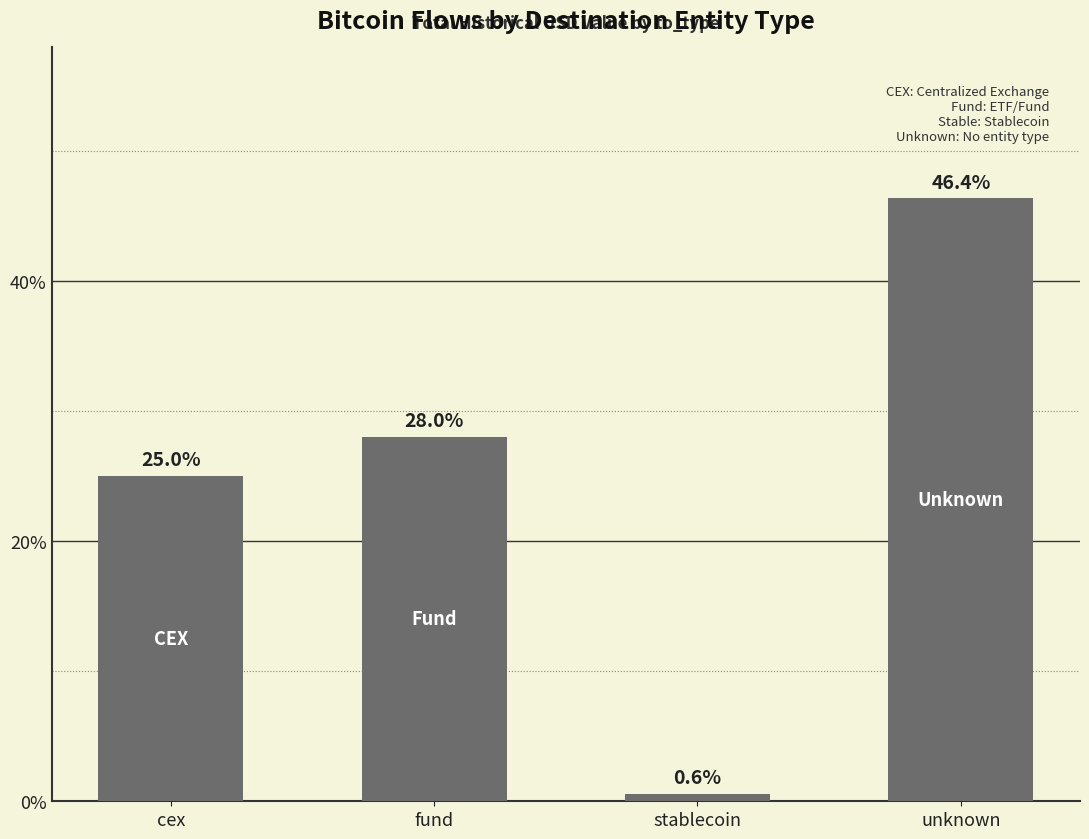

Rank the categories by value from lowest to highest.

stablecoin, cex, fund, unknown